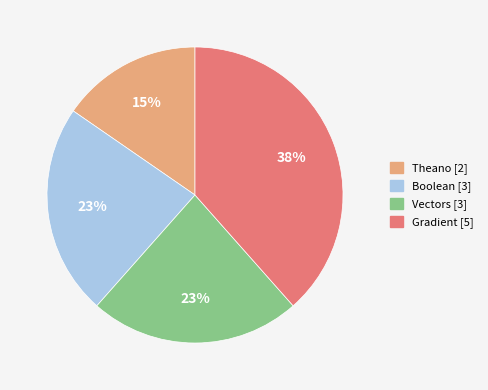

What is the largest slice in the pie chart?

Gradient